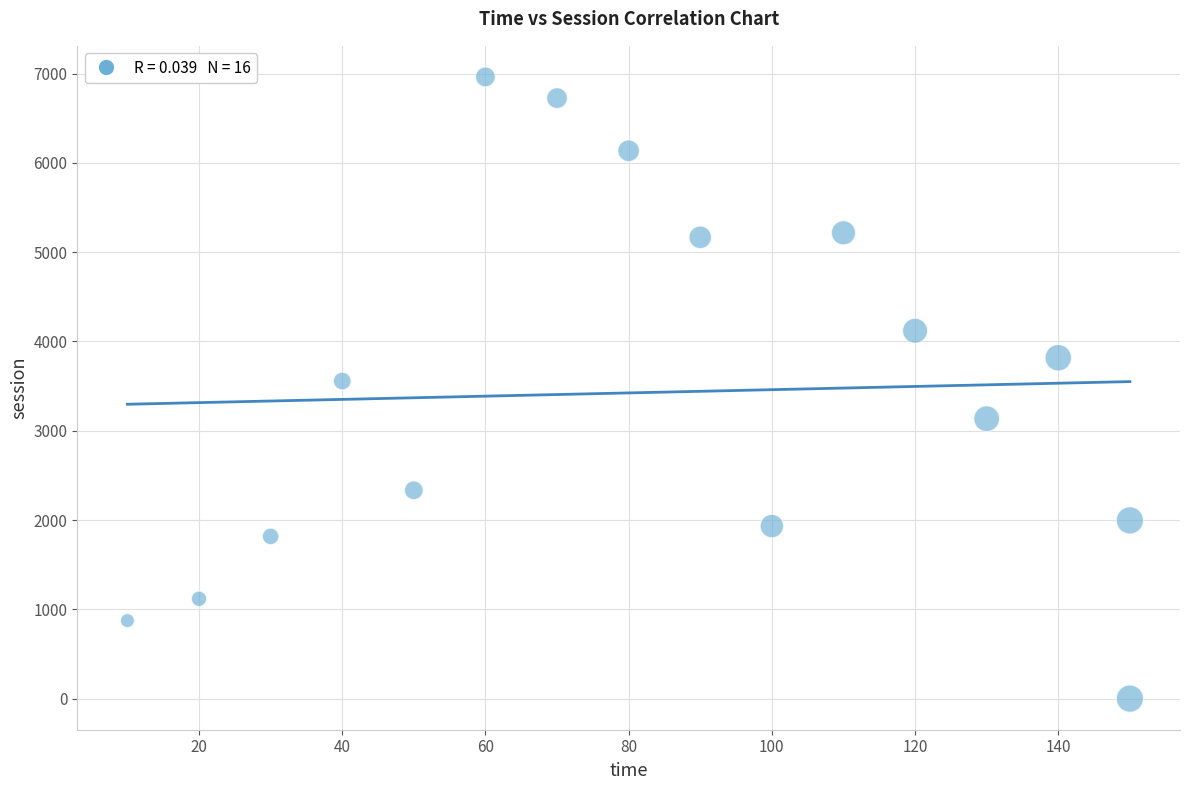

What is the range of Y values (max minus min)?

6963.1